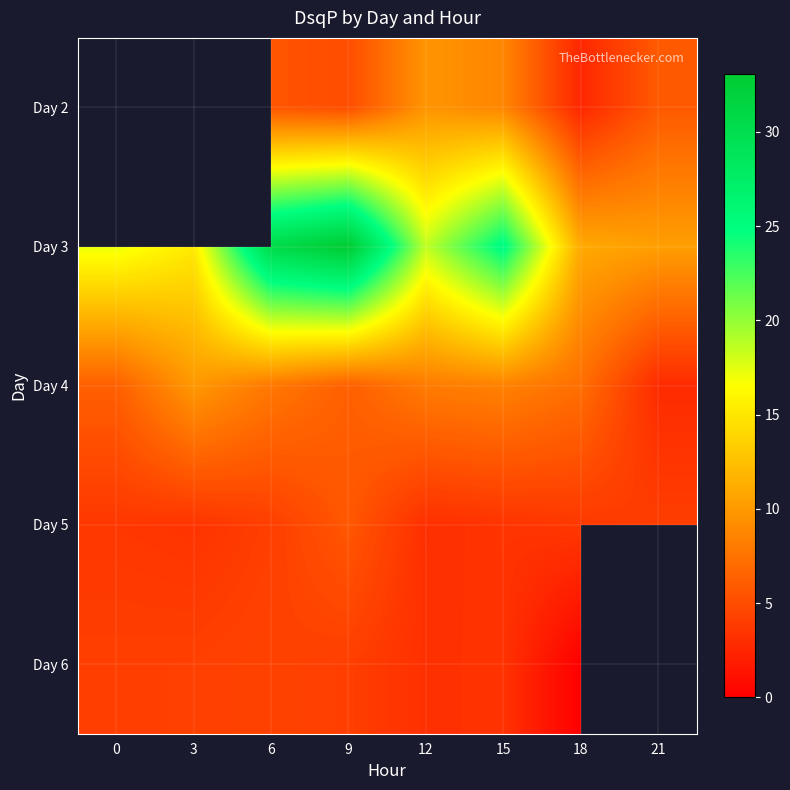

Which category has the highest value in the Day 6 series?

6